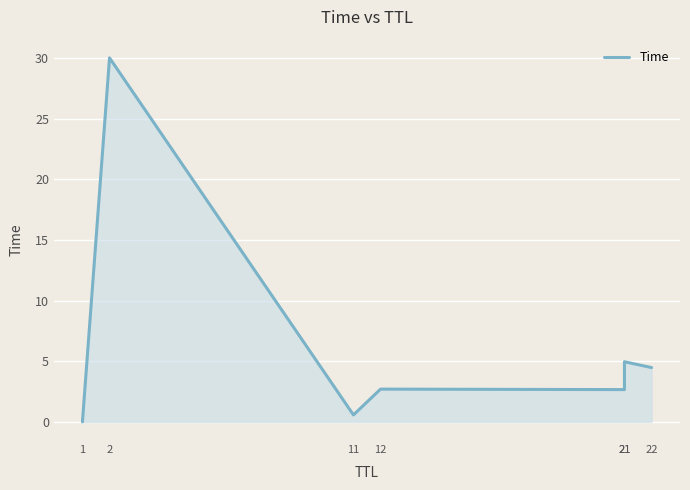

How many interior local valleys (lower than both neighbors) does the data have?

2